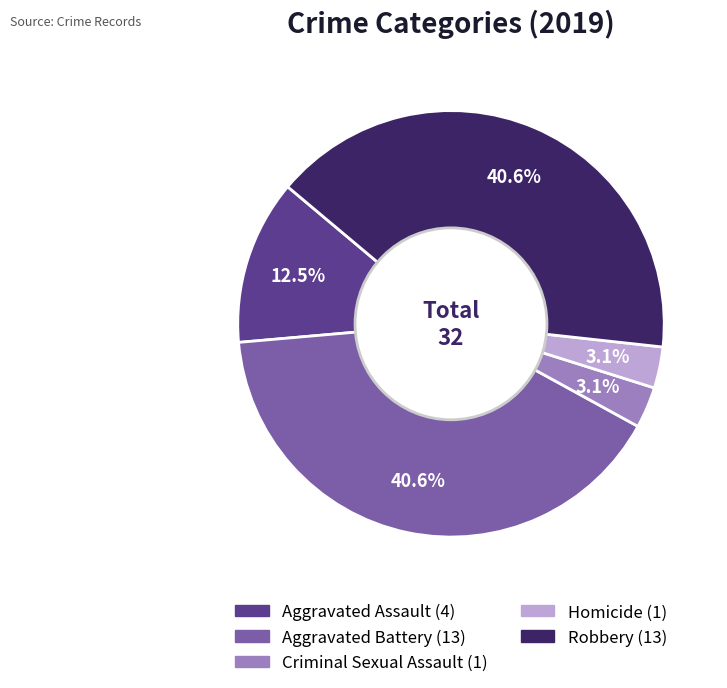

Is the sum of Criminal Sexual Assault and Homicide greater than half?

No